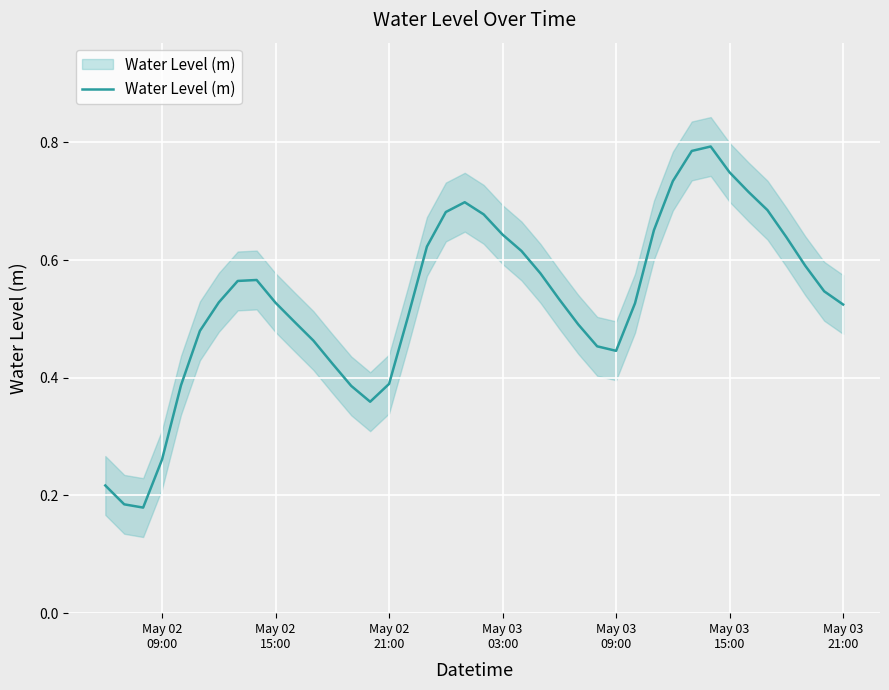

True or false: the data has more than 0 interior local peaks.

True